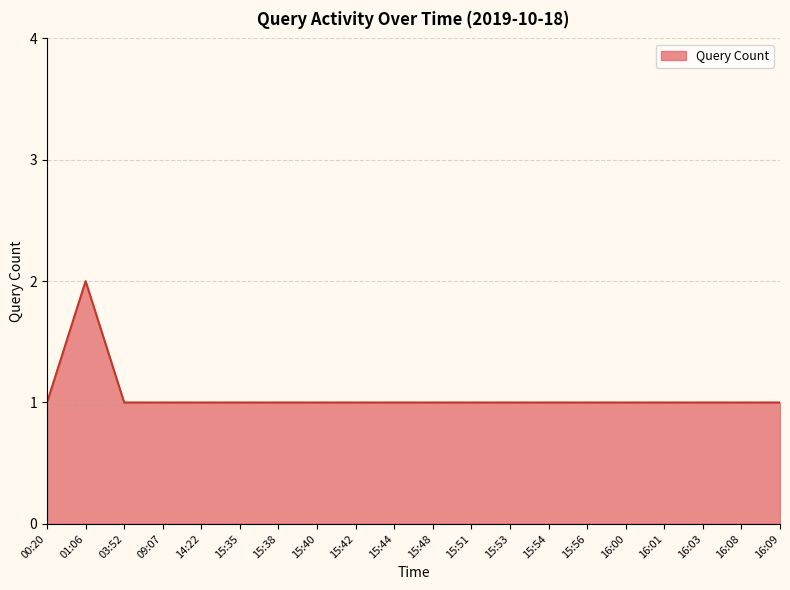

True or false: the data shows 1 at 15:51.

True